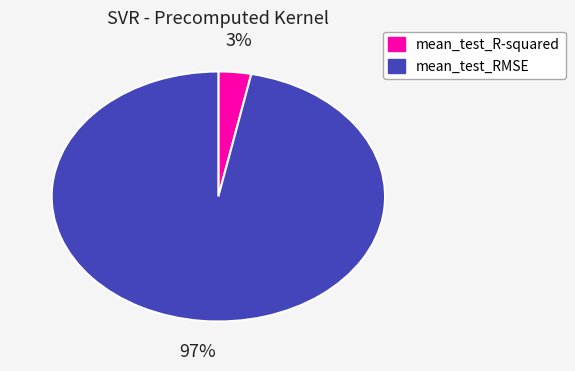

True or false: mean_test_RMSE accounts for 83% of the total.

False